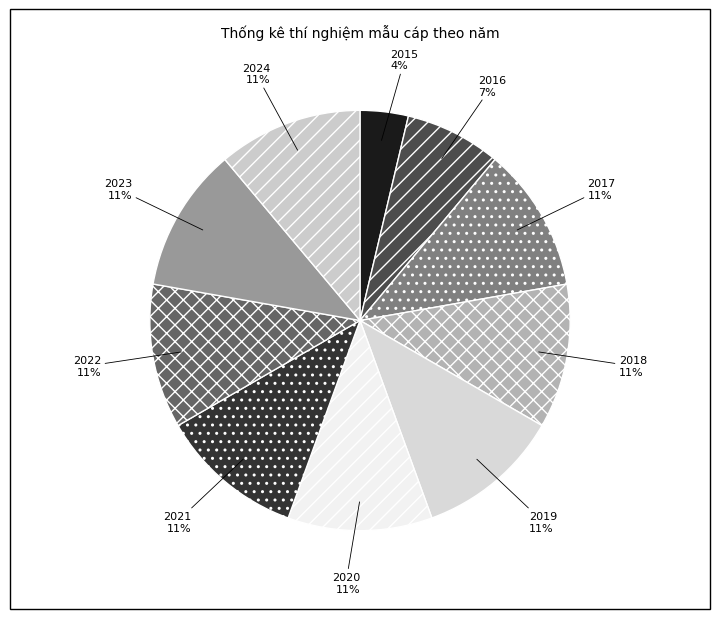

Is the sum of 2020 and 2015 greater than half?

No